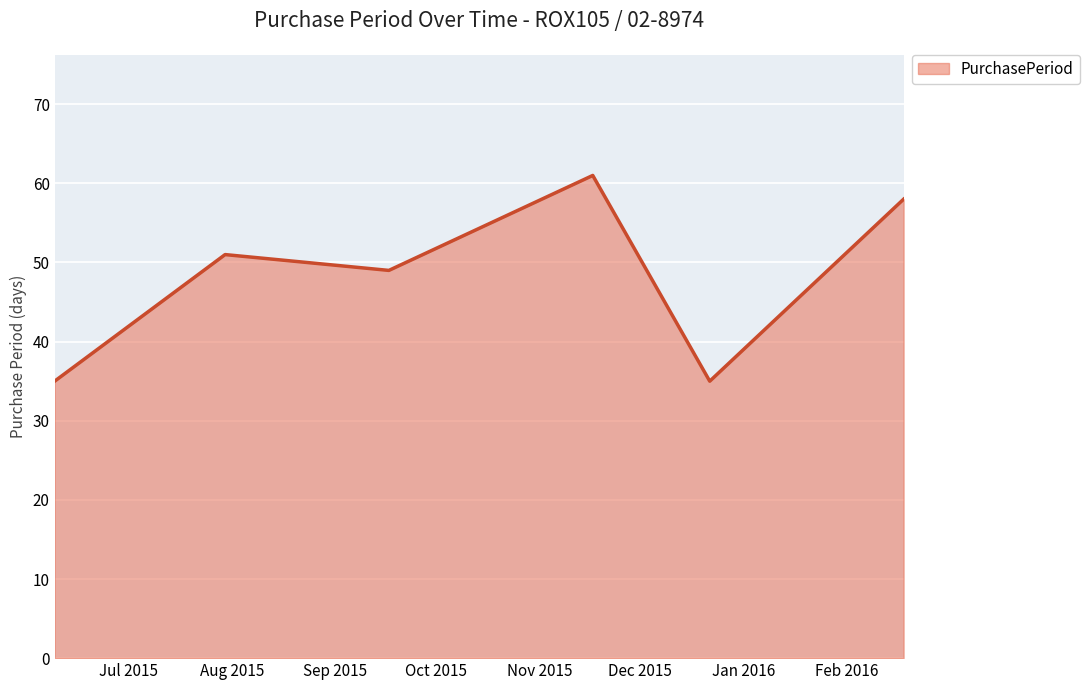

How many interior local valleys (lower than both neighbors) does the data have?

2